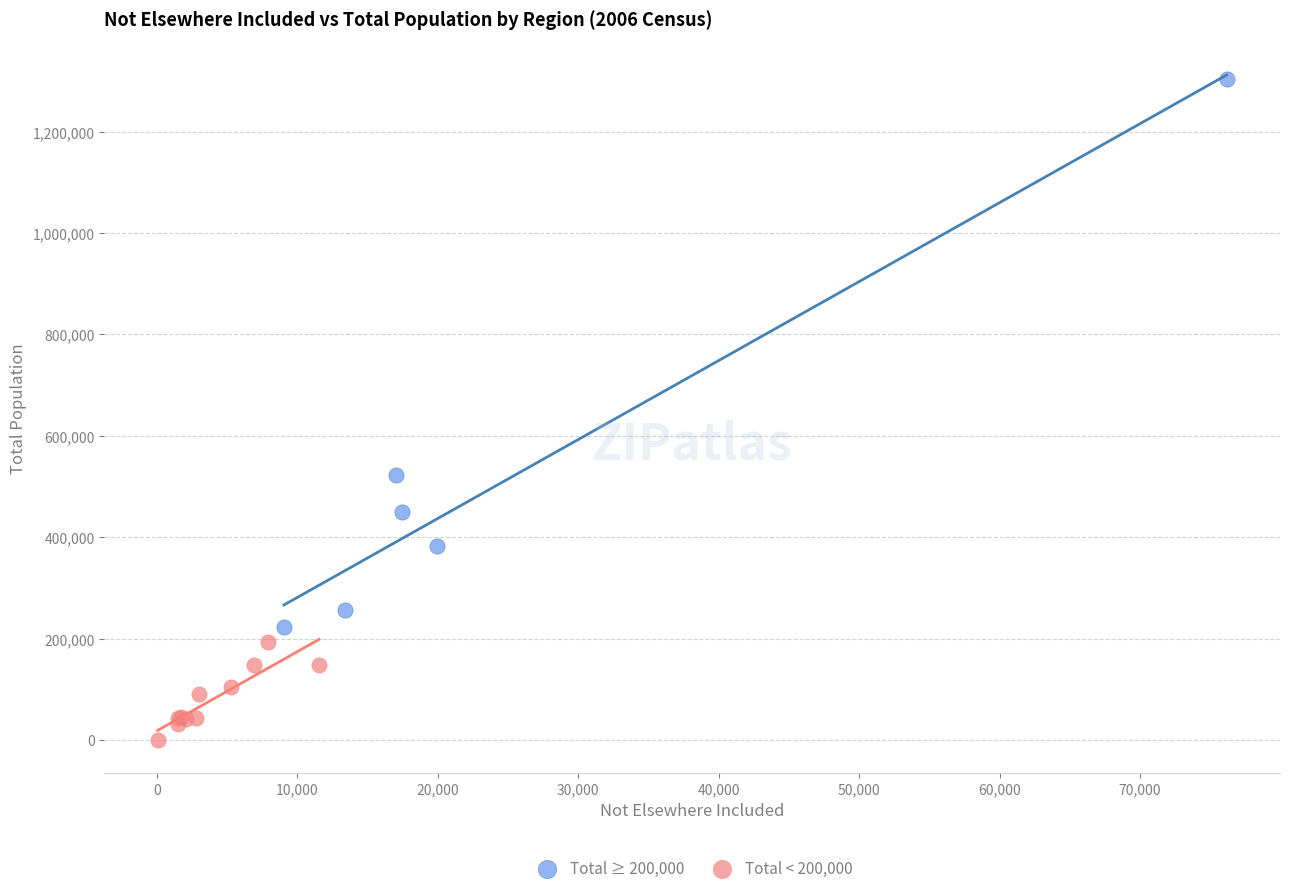

Which series contains the highest Y value?

Total ≥ 200,000